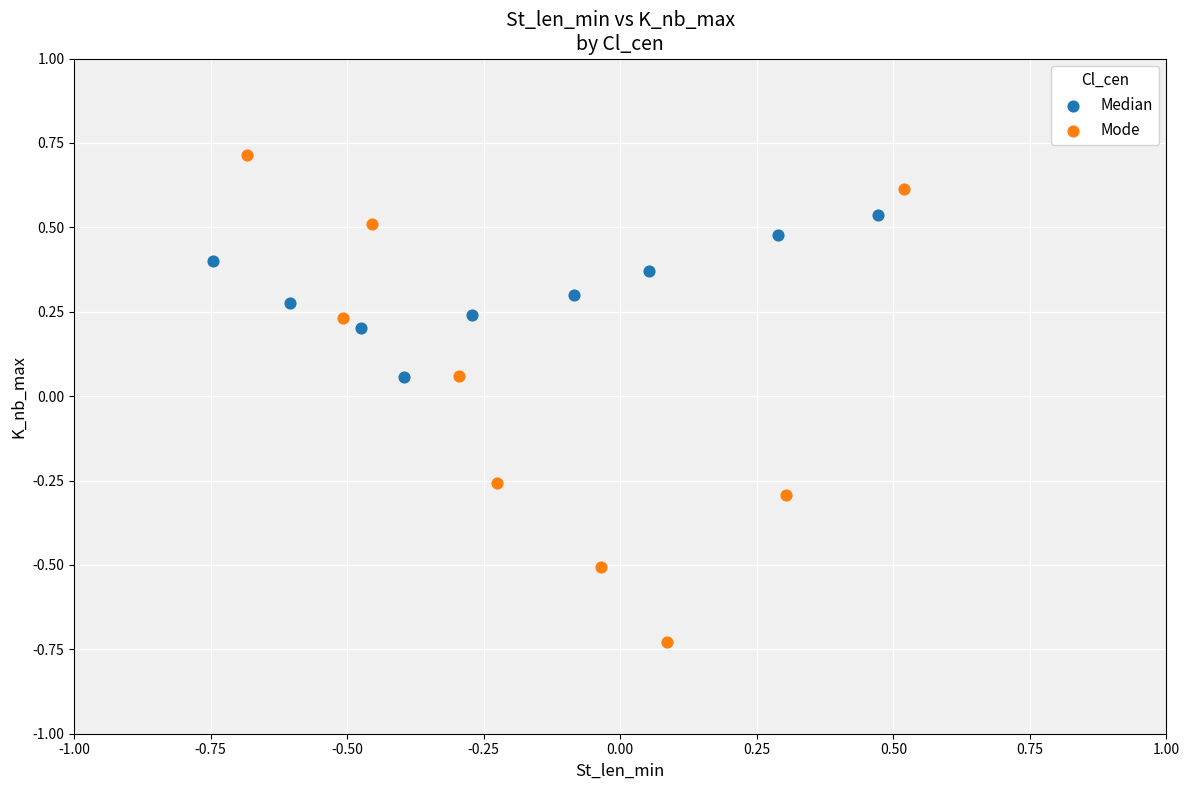

Which series has the largest Y range (max minus min)?

Mode